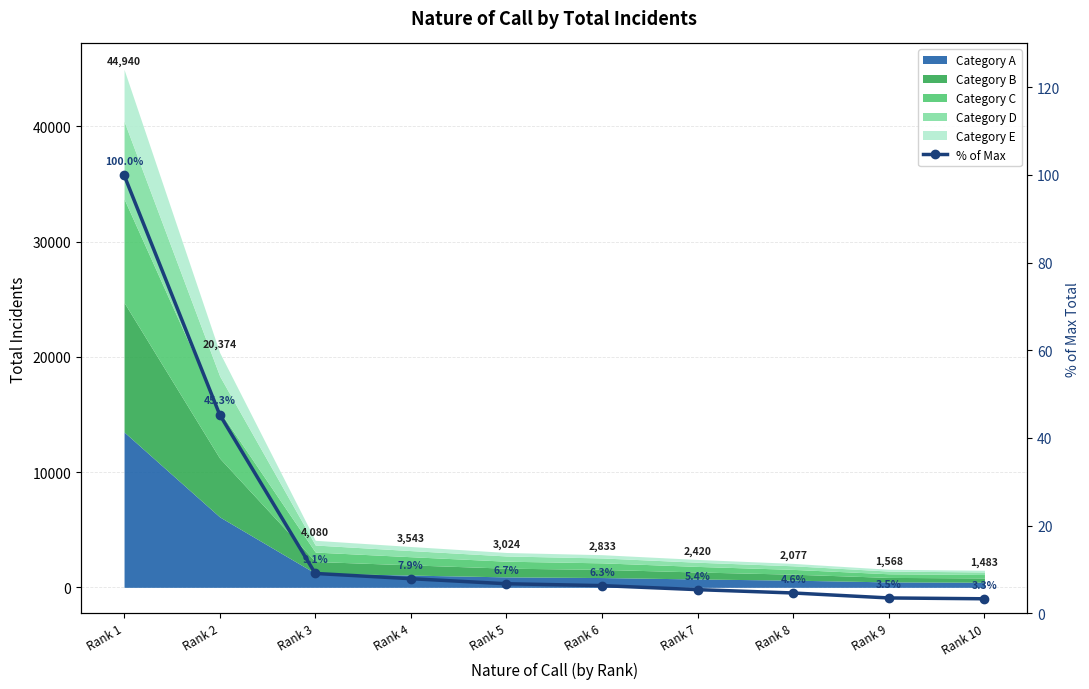

Reading left to right, list all the values displayed in this chart.

100.0	45.3	9.1	7.9	6.7	6.3	5.4	4.6	3.5	3.3